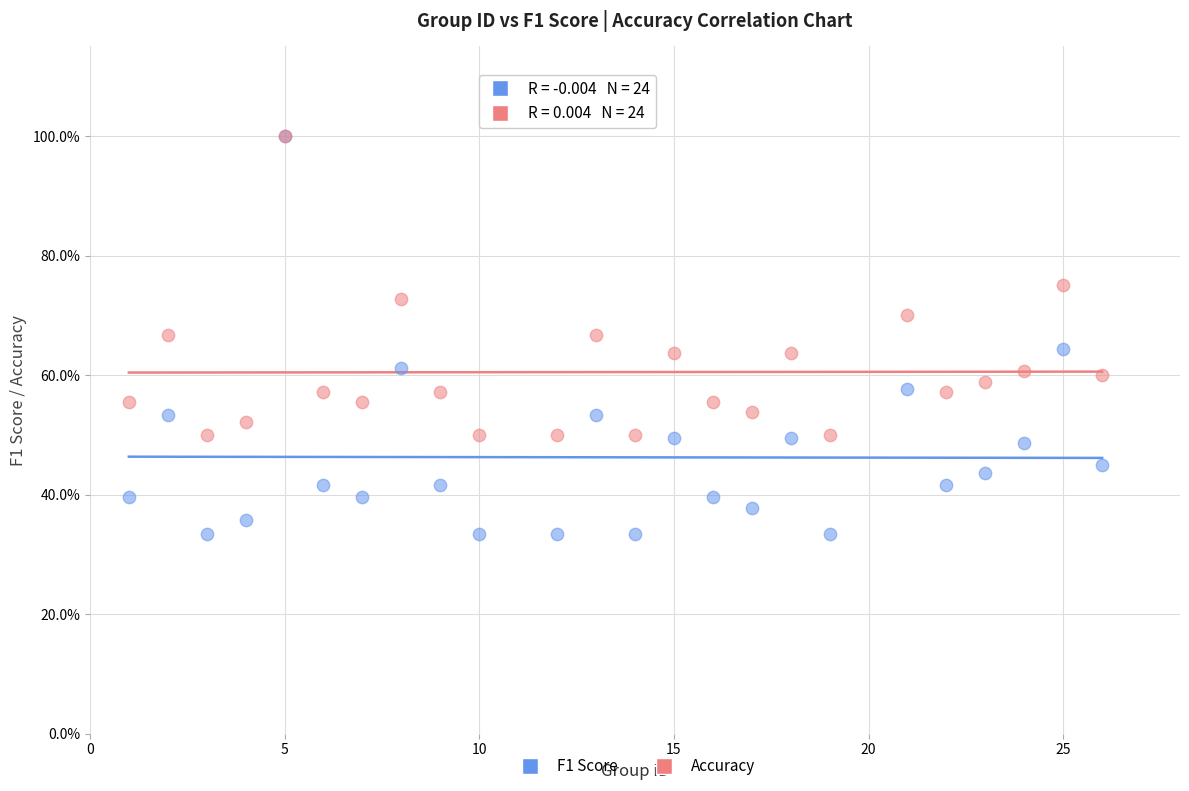

What are all the series names shown in the legend?

F1 Score, Accuracy